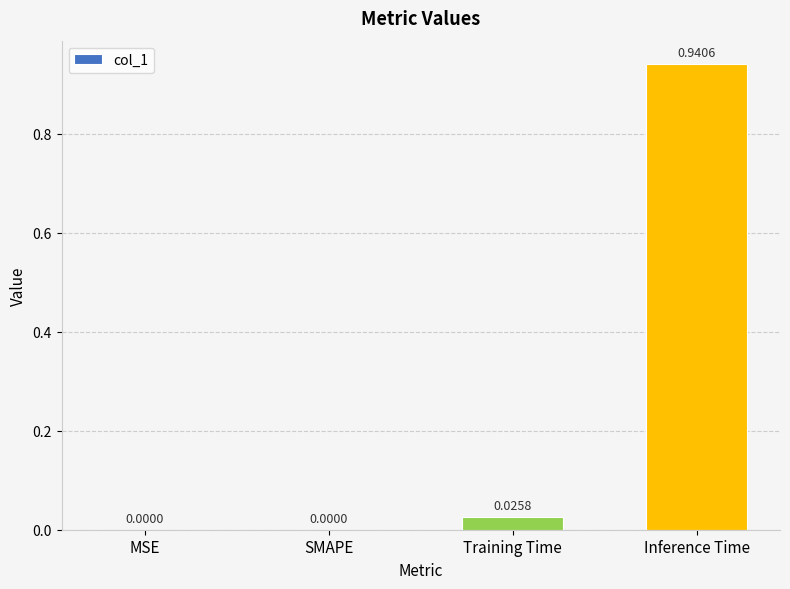

Count the number of values greater than 0.

2